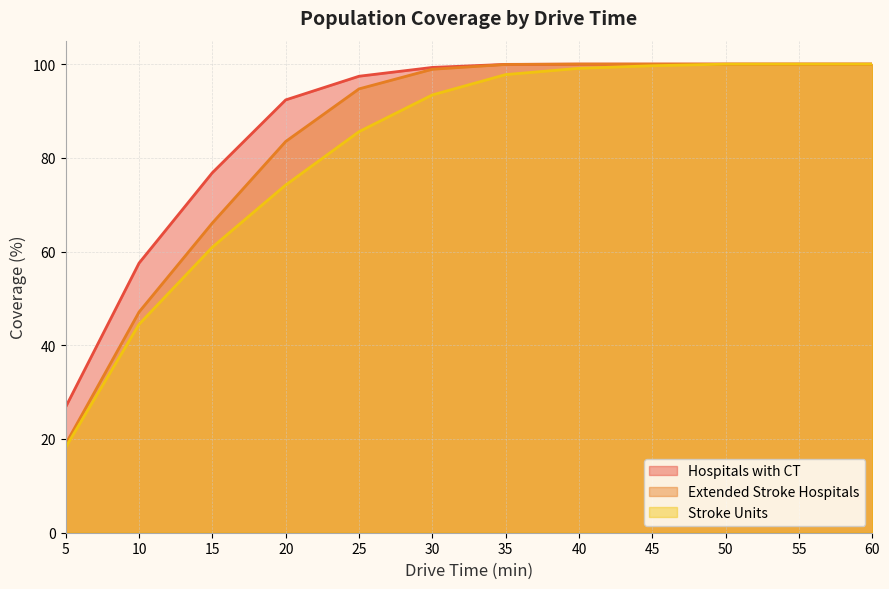

Is it true that Hospitals with CT equals 92.4 at 20?

True